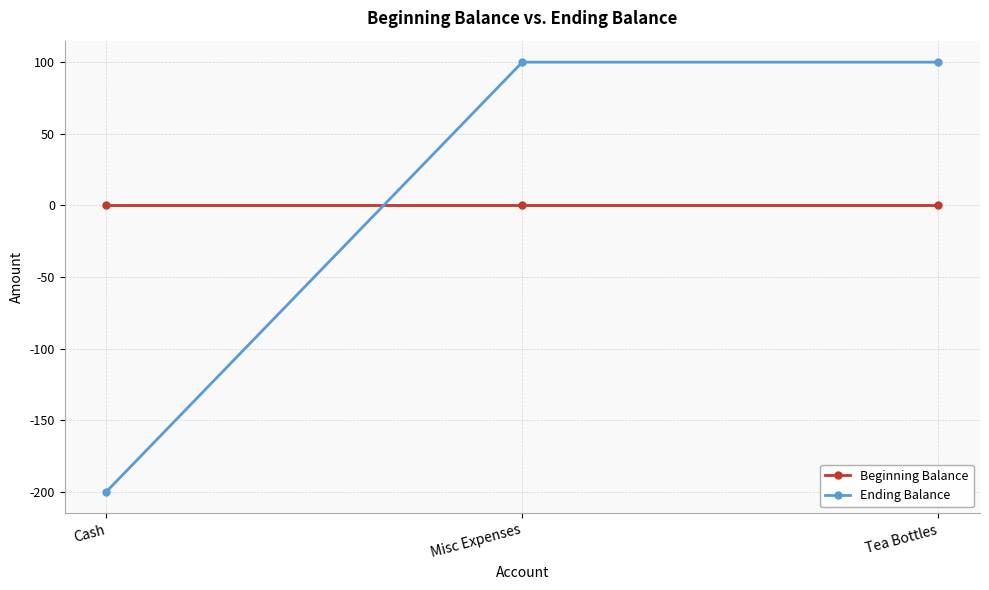

Reading right to left, extract all data points from this chart.

Beginning Balance: Tea Bottles=0	Misc Expenses=0	Cash=0
Ending Balance: Tea Bottles=100	Misc Expenses=100	Cash=-200